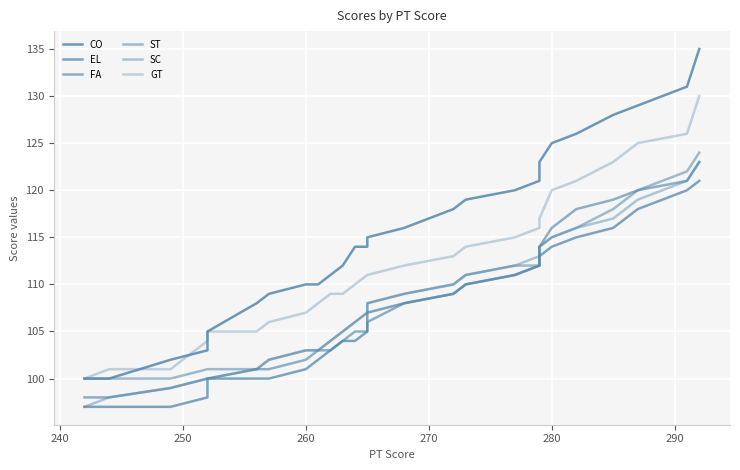

Is the value of CO at 8 greater than the value of ST at 20?

No